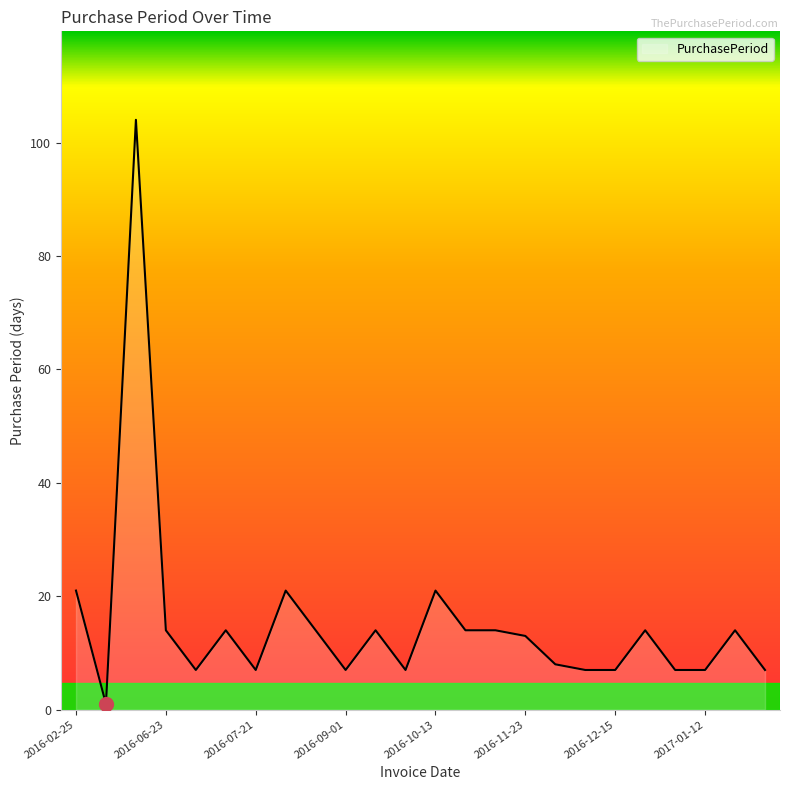

What is the difference between the maximum and minimum values?

103